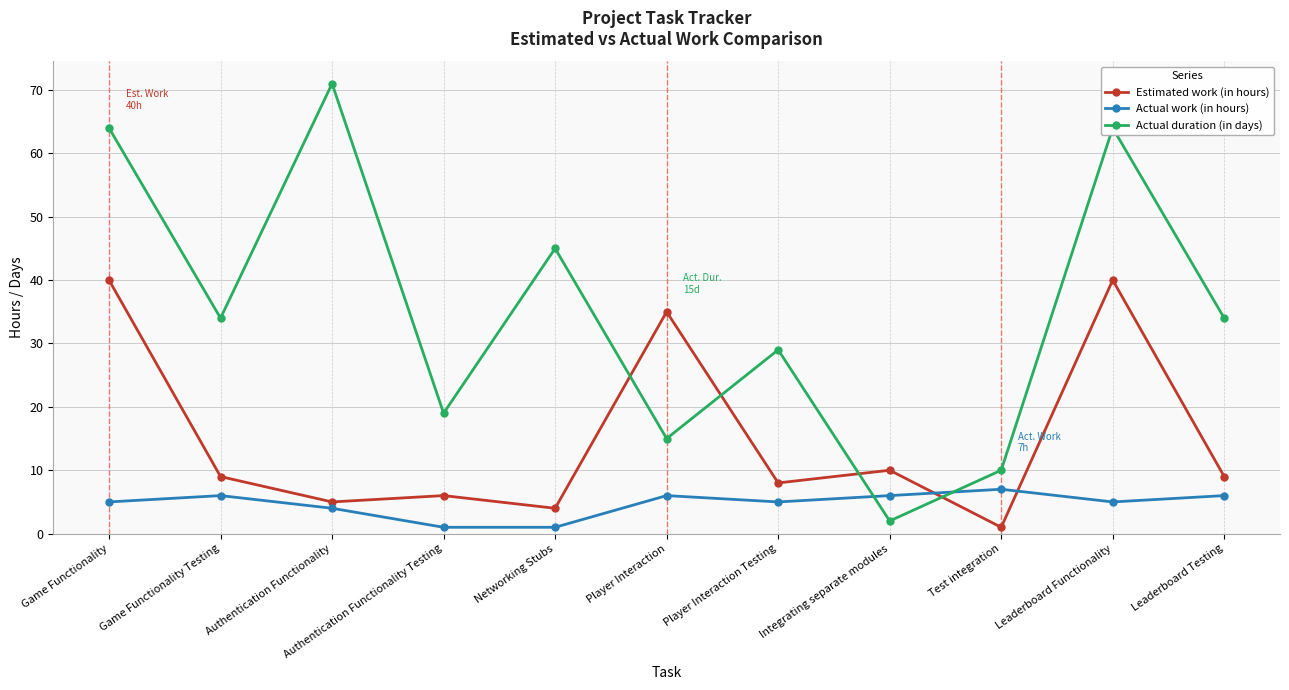

What is the total value across all series at Player Interaction Testing?

42